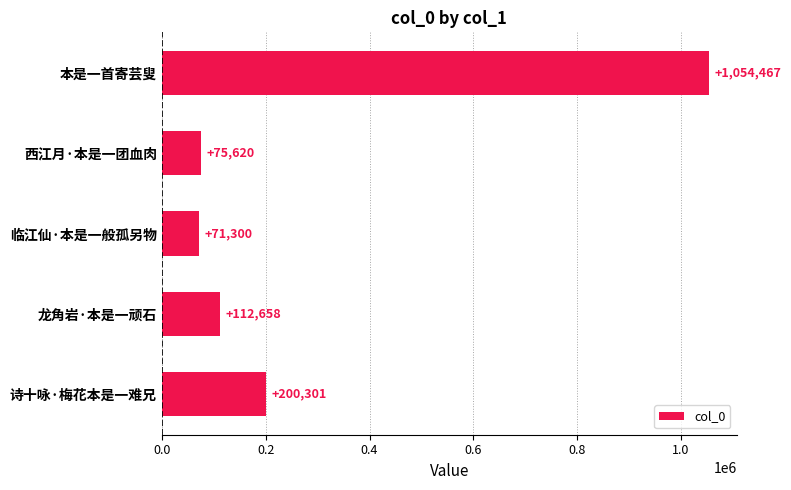

Which label corresponds to the largest value in the chart?

本是一首寄芸叟